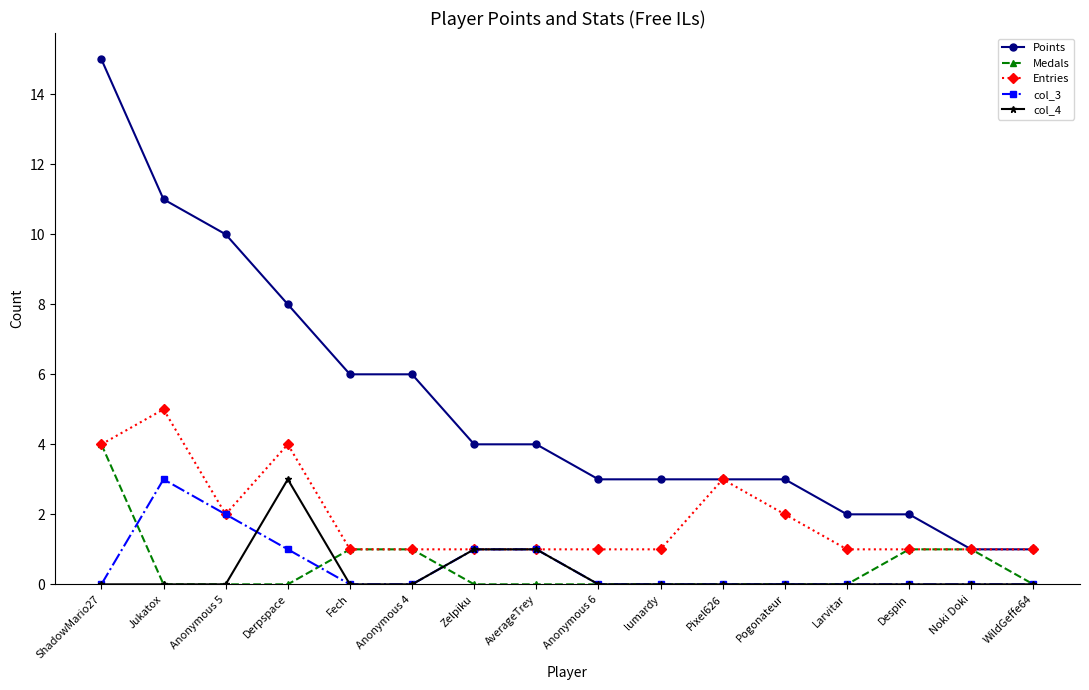

What position from the right is Anonymous 4?

11